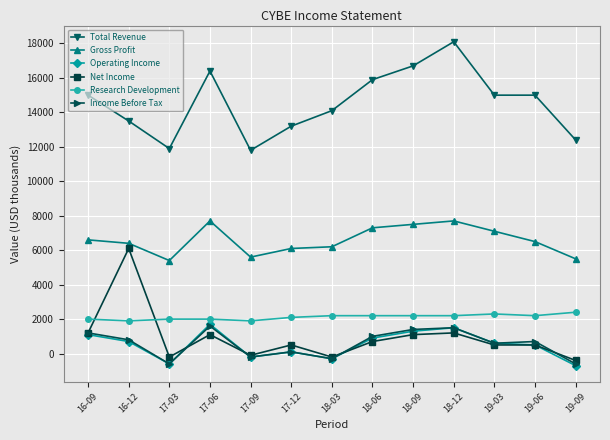

How many lines are shown in the chart?

6